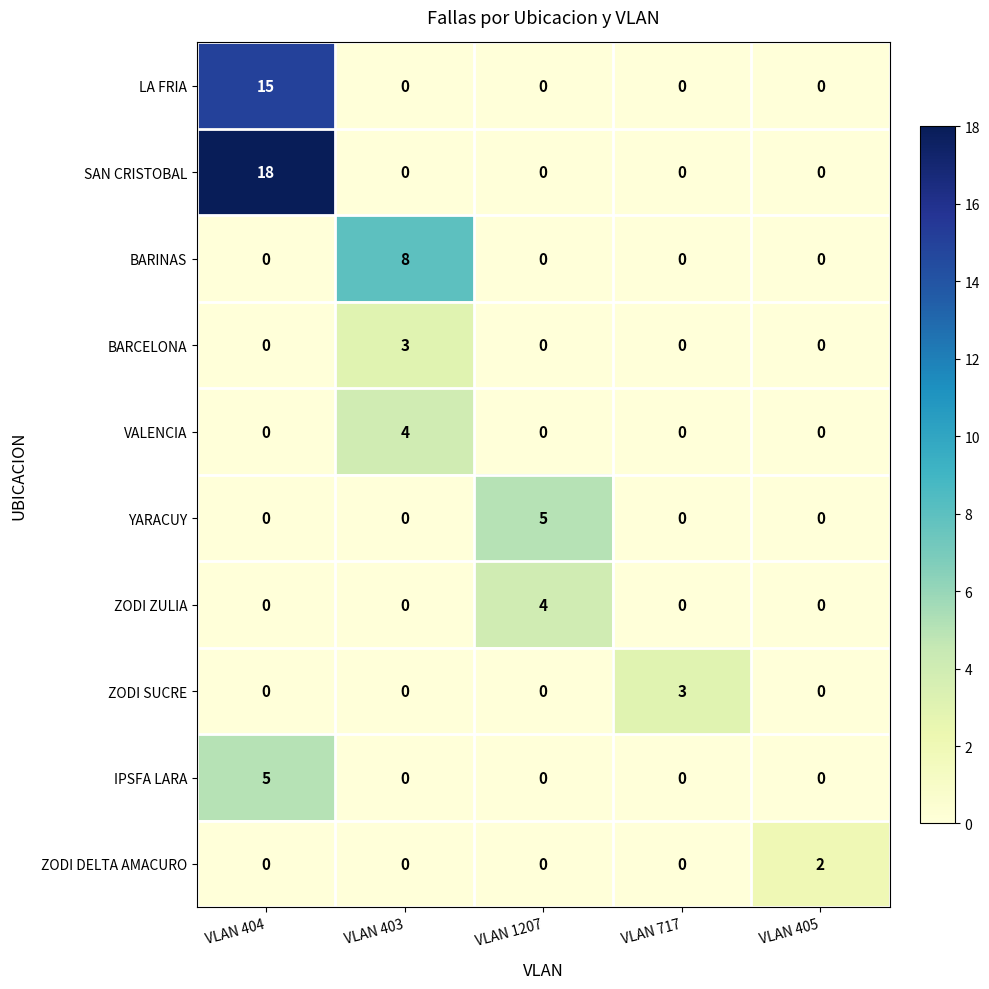

The value of YARACUY at VLAN 403 is 0. True or false?

True